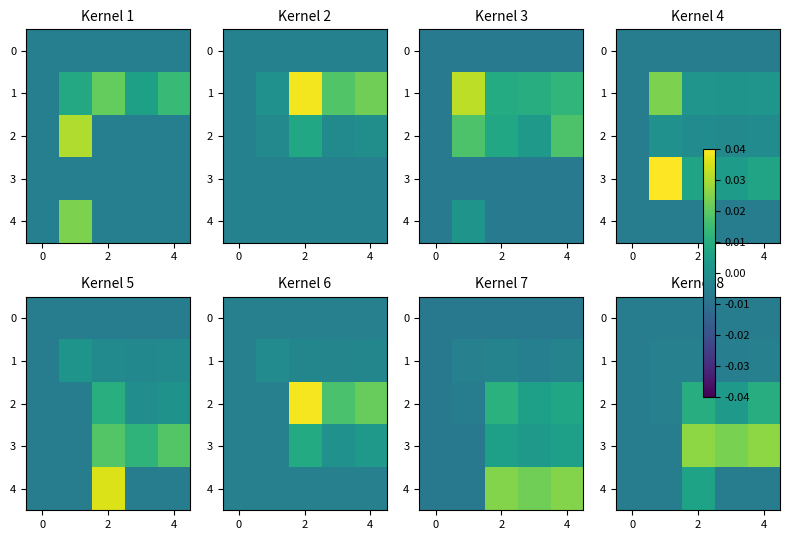

How many values in row_4 are above zero?

1